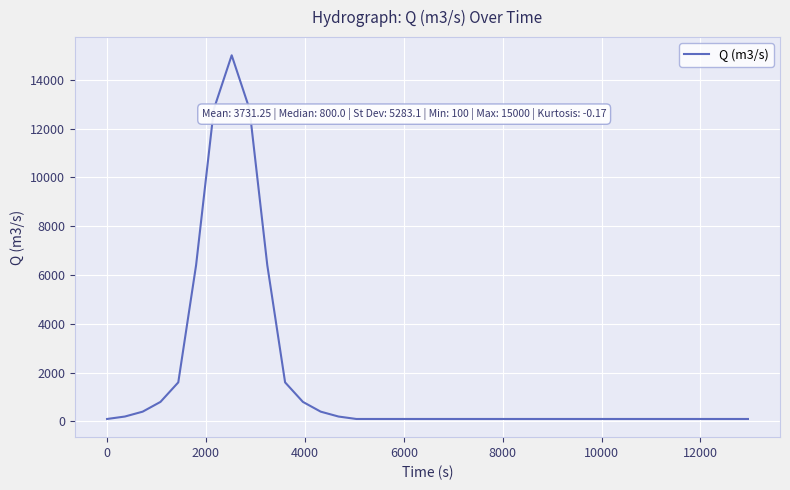

What is the difference between the maximum and minimum values?

14900